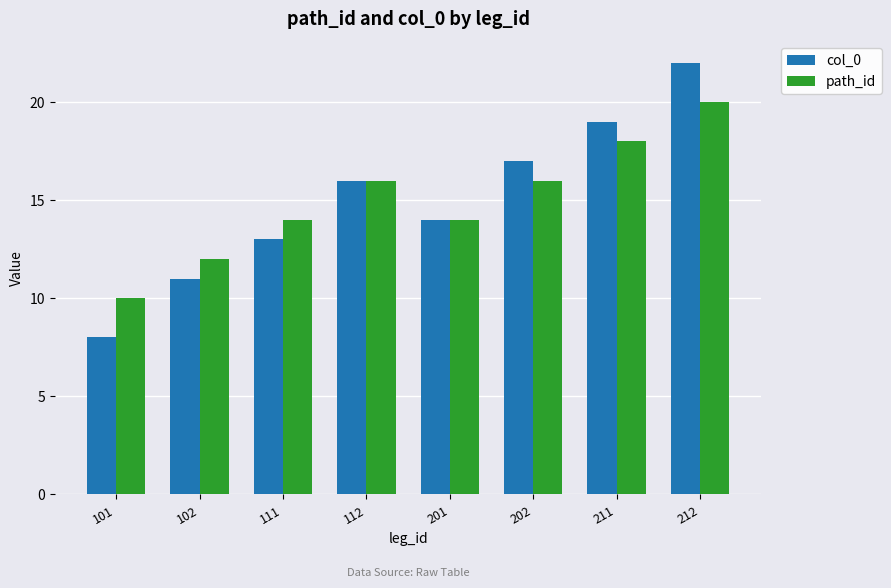

Which series has the widest spread of values?

col_0